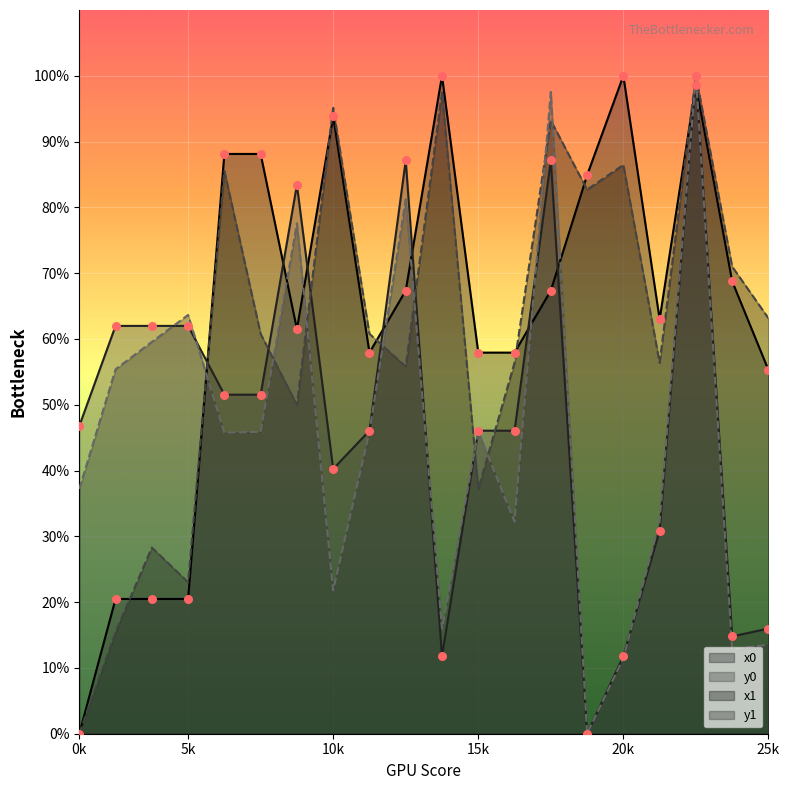

Which series contains the lowest Y value?

x0